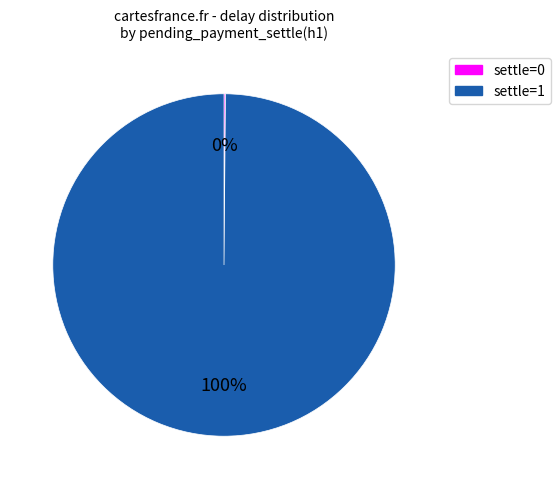

To the nearest percent, what is the difference between the largest and smallest slice percentages?

100%